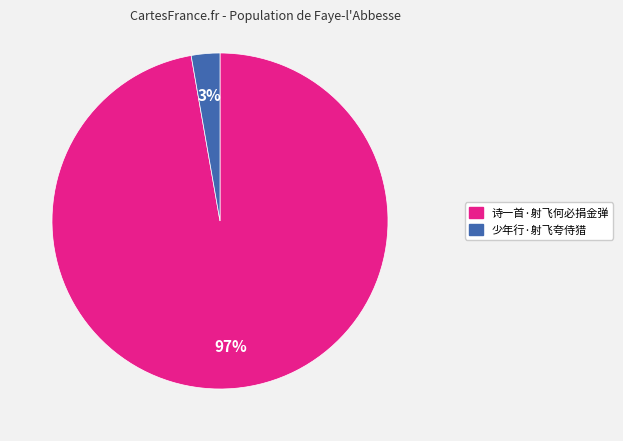

Is it true that 诗一首·射飞何必捐金弹 is 89% of the pie?

False